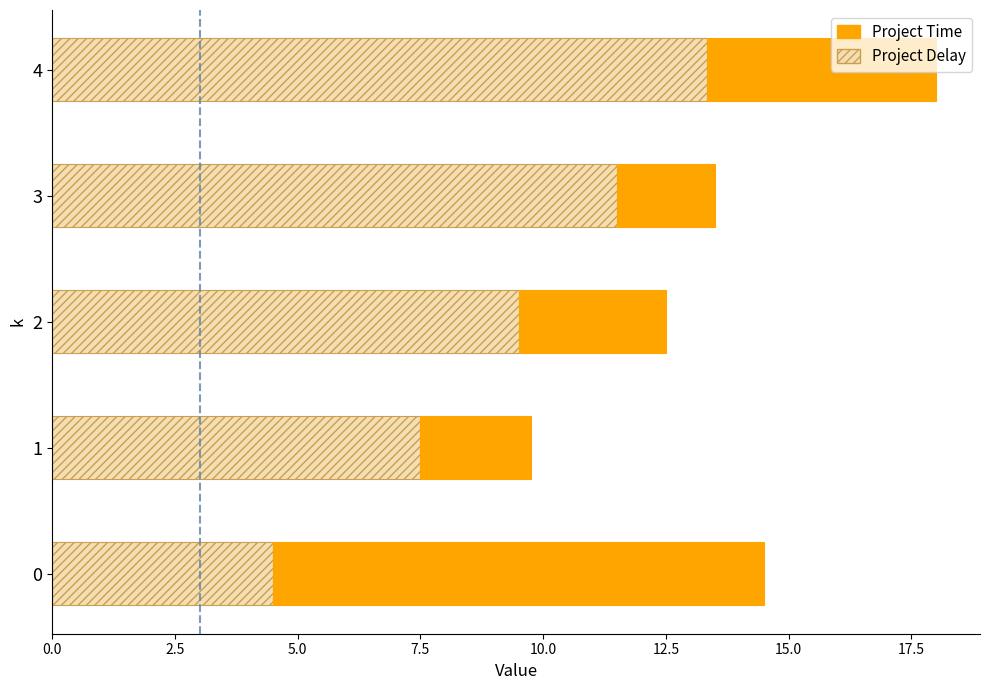

At which label does Project Delay reach its peak?

4